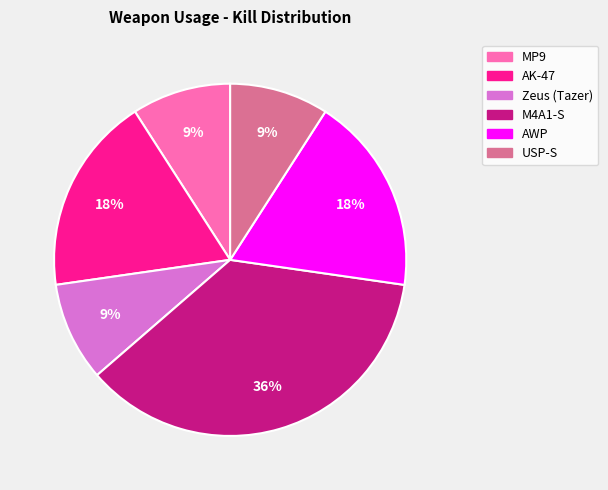

To the nearest percent, what is the combined percentage of Zeus (Tazer) and M4A1-S?

45%